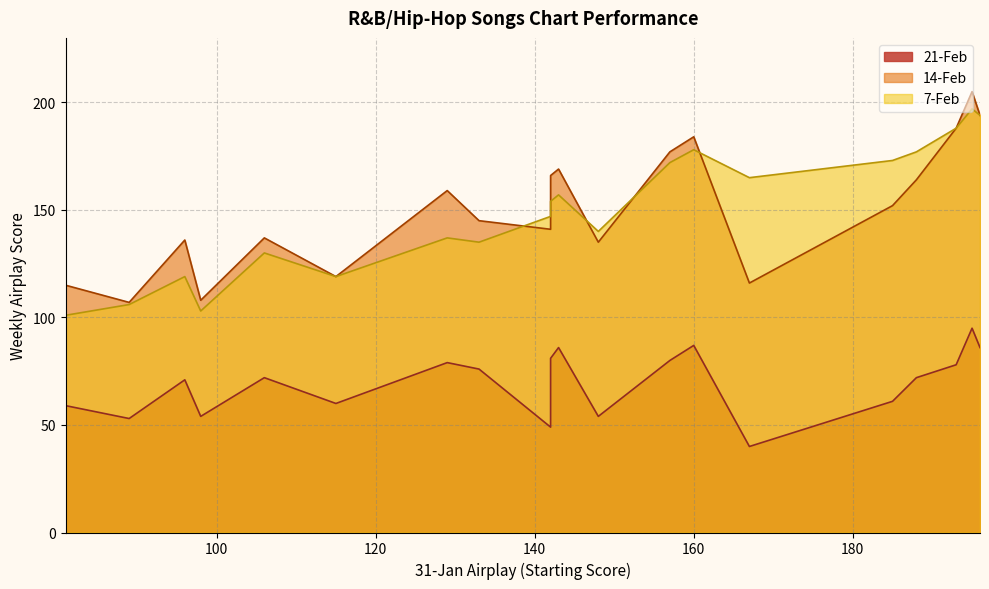

At which label is 7-Feb closest to 149?

142